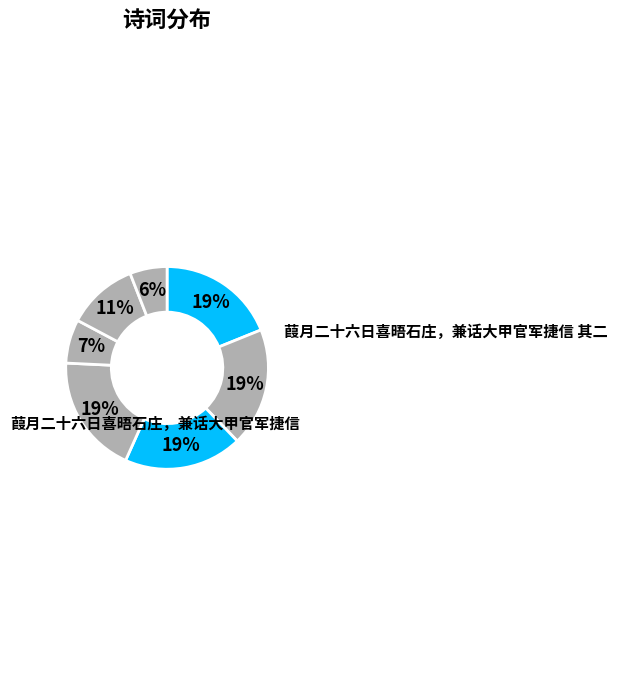

How many slices are in this pie chart?

7